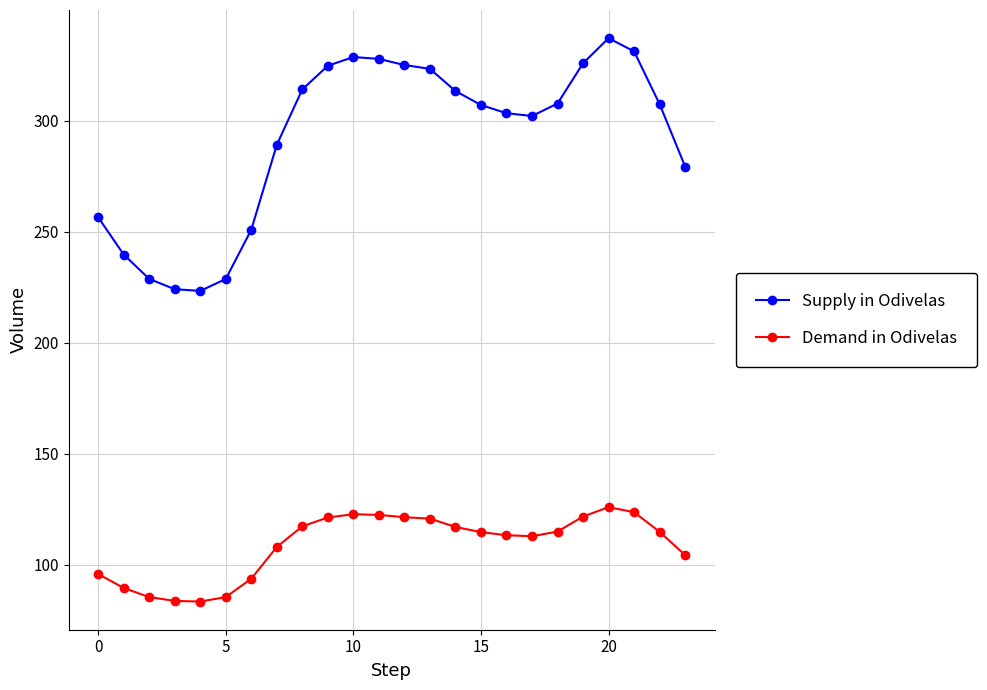

True or false: Demand in Odivelas and Supply in Odivelas intersect in this chart.

False